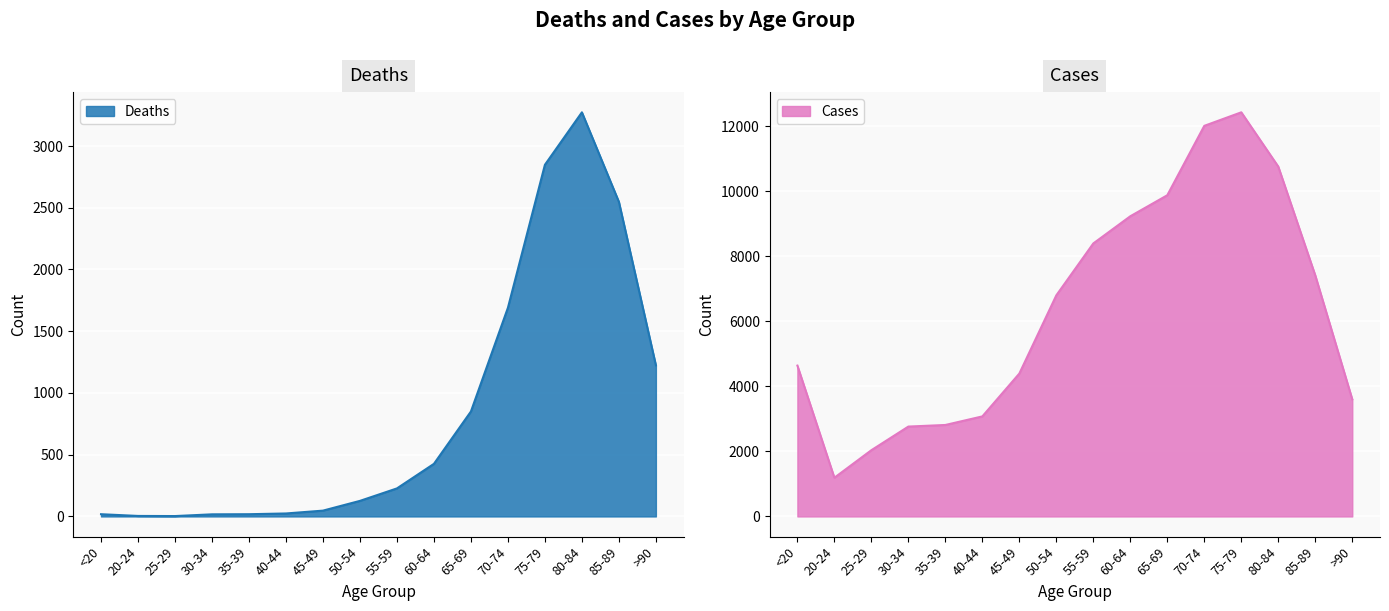

Reading right to left, list all the values displayed in this chart.

Deaths: >90=1224	85-89=2548	80-84=3273	75-79=2848	70-74=1690	65-69=850	60-64=426	55-59=227	50-54=126	45-49=47	40-44=24	35-39=18	30-34=17	25-29=3	20-24=4	<20=18
Cases: >90=3604	85-89=7417	80-84=10764	75-79=12434	70-74=12018	65-69=9883	60-64=9236	55-59=8400	50-54=6803	45-49=4396	40-44=3078	35-39=2814	30-34=2765	25-29=2038	20-24=1191	<20=4641